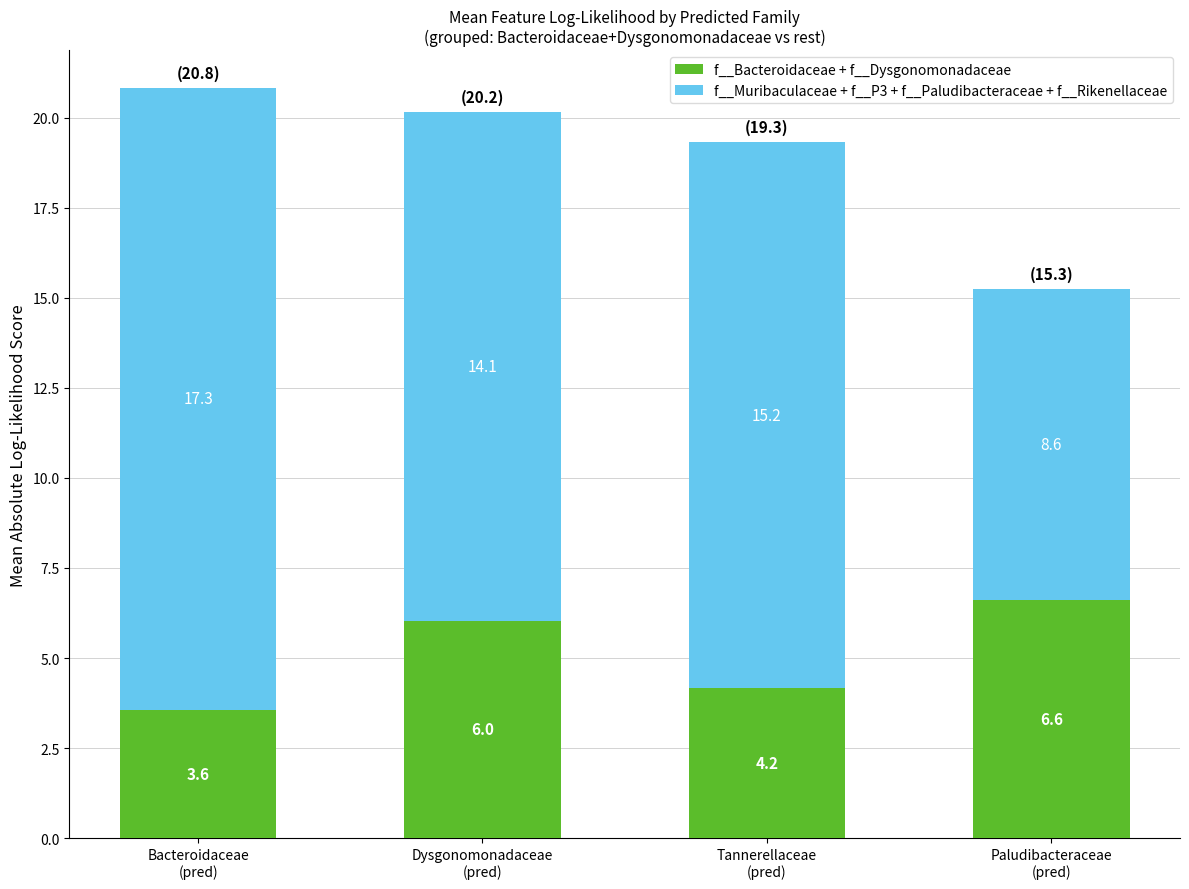

What is the total value across all series at Paludibacteraceae
(pred)?

15.3